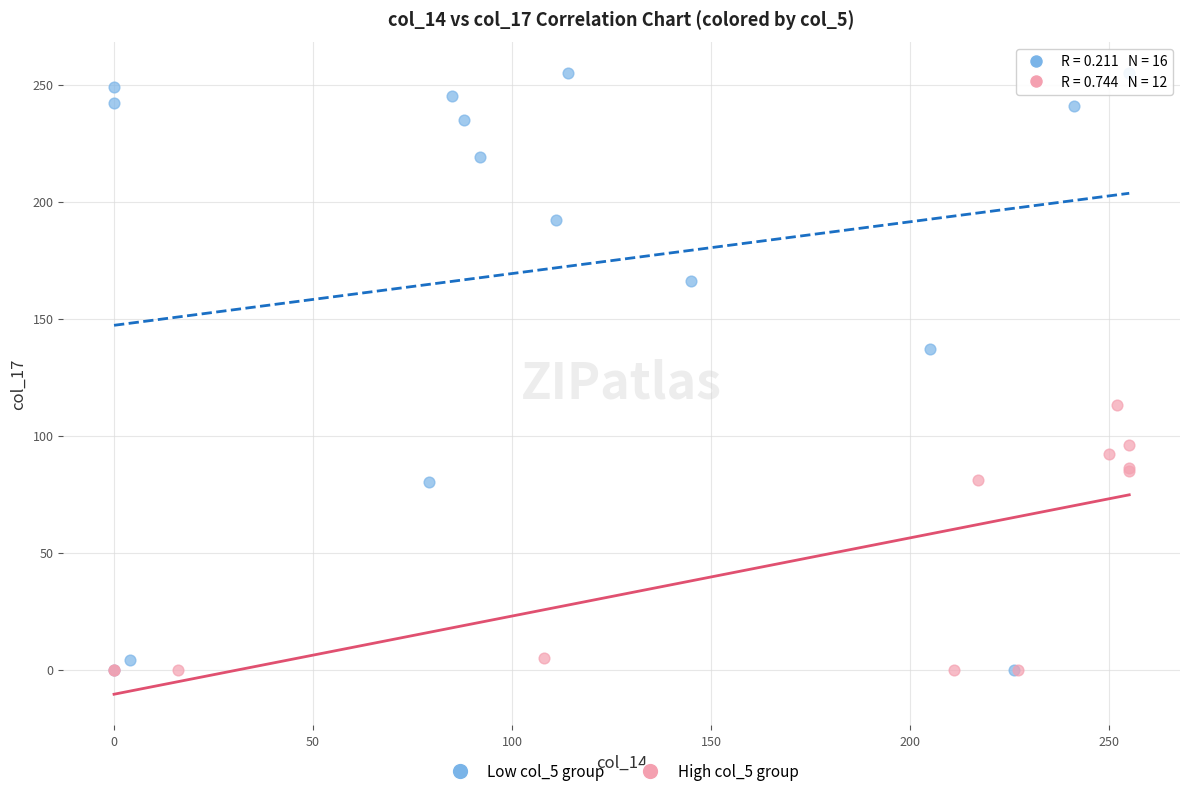

Which series reaches the maximum Y coordinate?

Low col_5 group